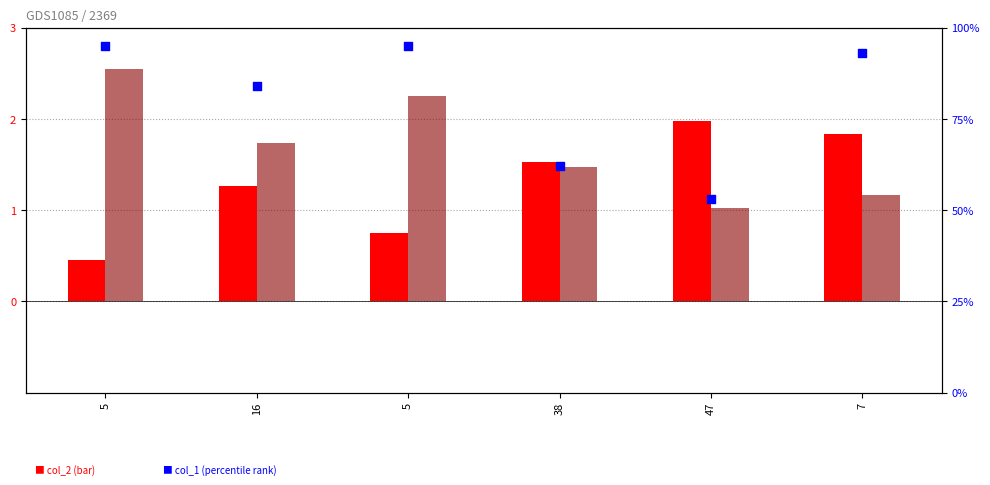

Which series has the largest total across all categories?

col_1